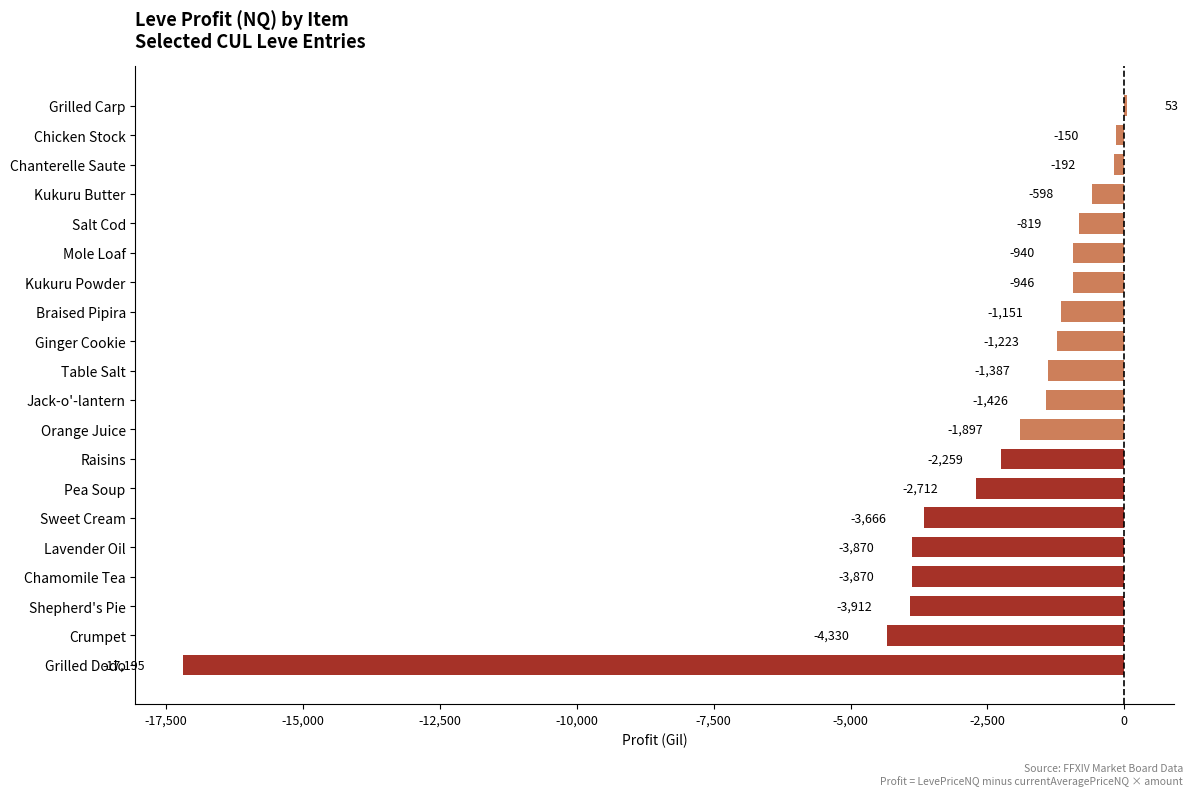

How many values are above zero?

1